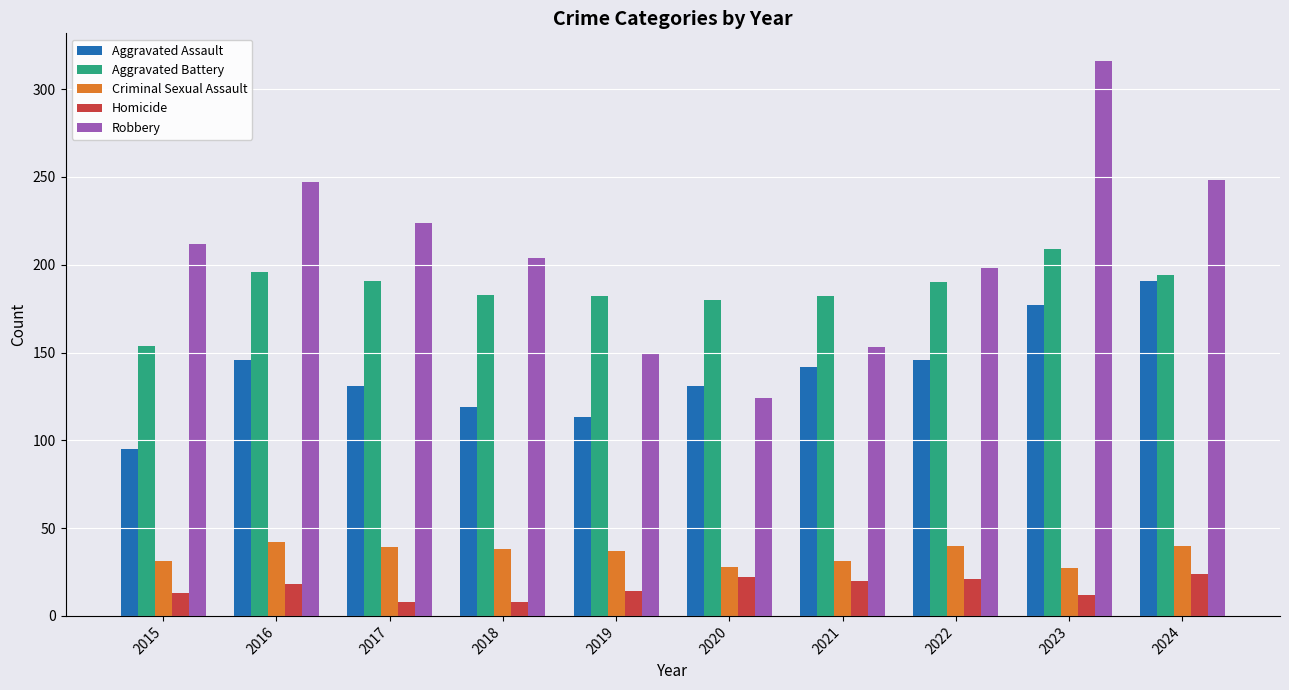

What is the difference between the highest and lowest values at 2018?

196